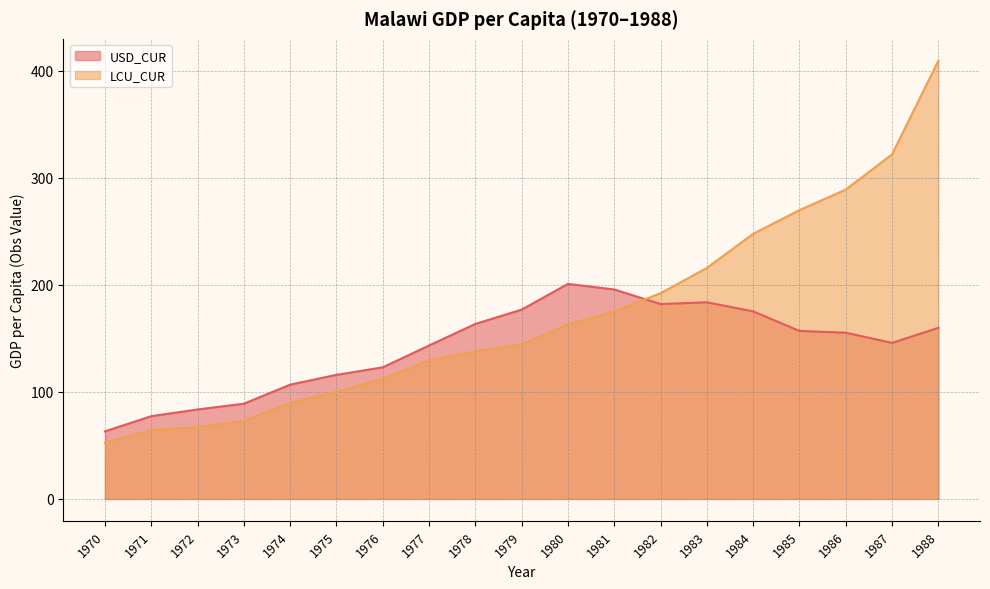

Reading left to right, transcribe all the data shown in this chart.

USD_CUR: 63.1	77.3	83.6	88.9	106.7	115.9	122.9	143.3	163.4	176.8	200.8	195.6	182.0	183.6	175.2	156.9	155.2	145.7	159.8
LCU_CUR: 52.6	64.2	67.0	72.8	89.8	100.1	112.2	129.4	137.9	144.4	163.1	175.1	192.1	215.7	247.6	269.7	288.9	321.8	409.2